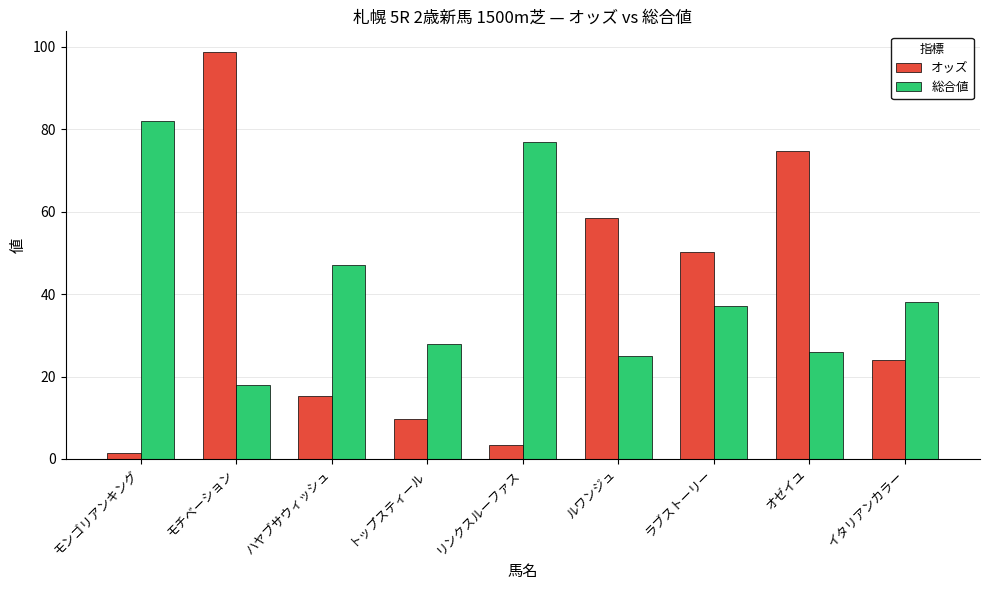

The value of 総合値 at ハヤブサウィッシュ is 47.0. True or false?

True